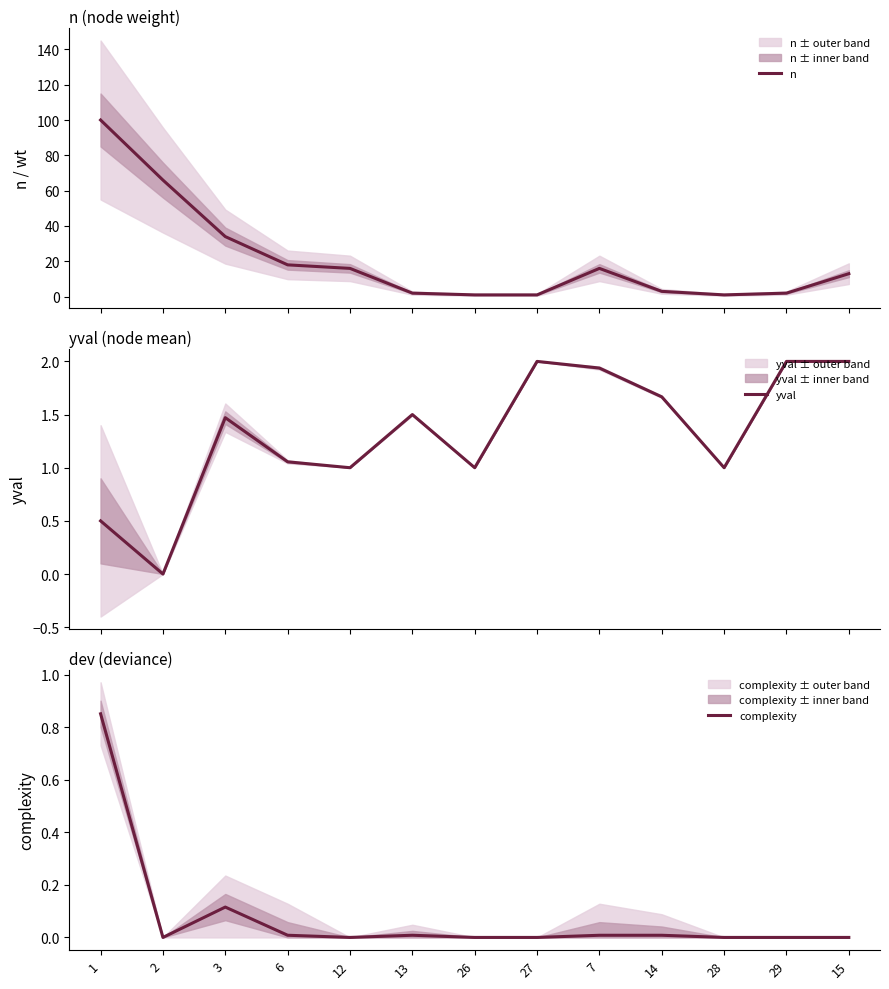

At which category does n reach its first local peak?

7